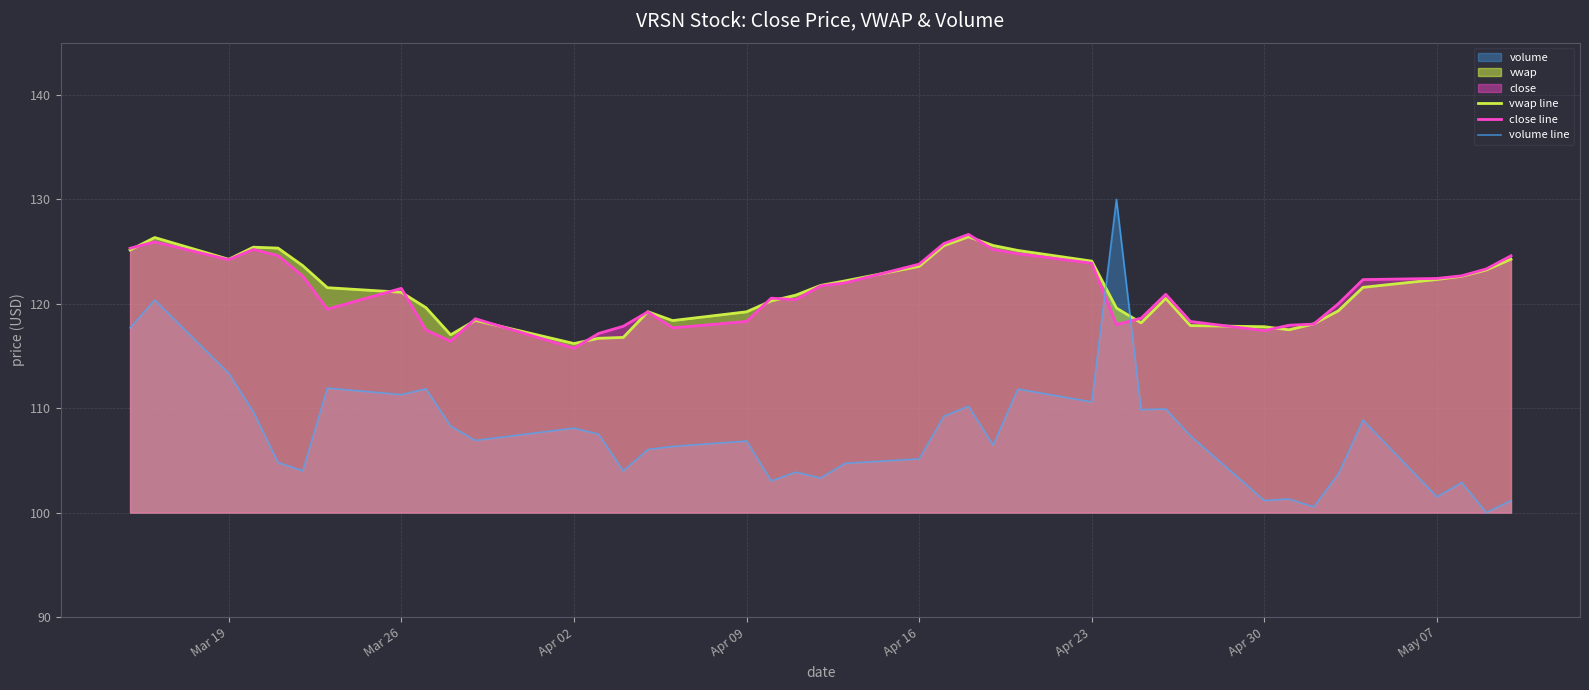

What is the lowest value of the volume line series?

100.0